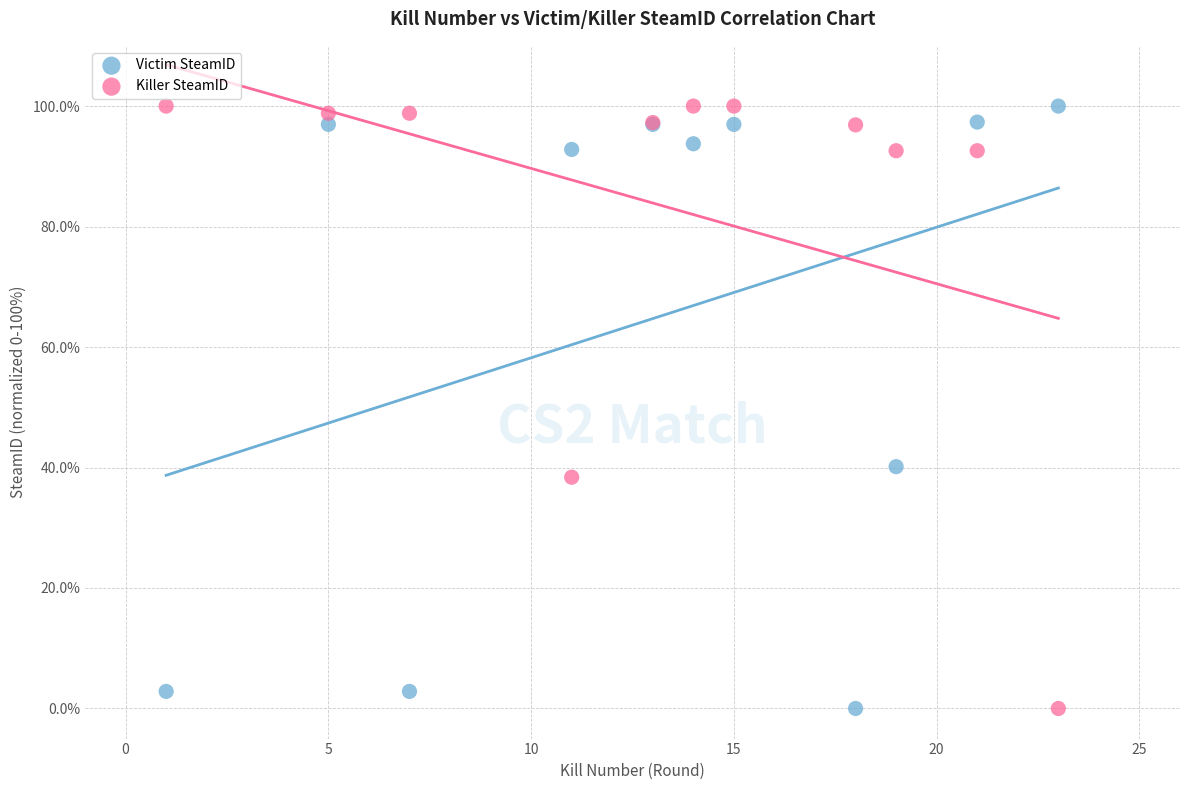

In the Killer SteamID series, what Y value is closest to 50?

38.4